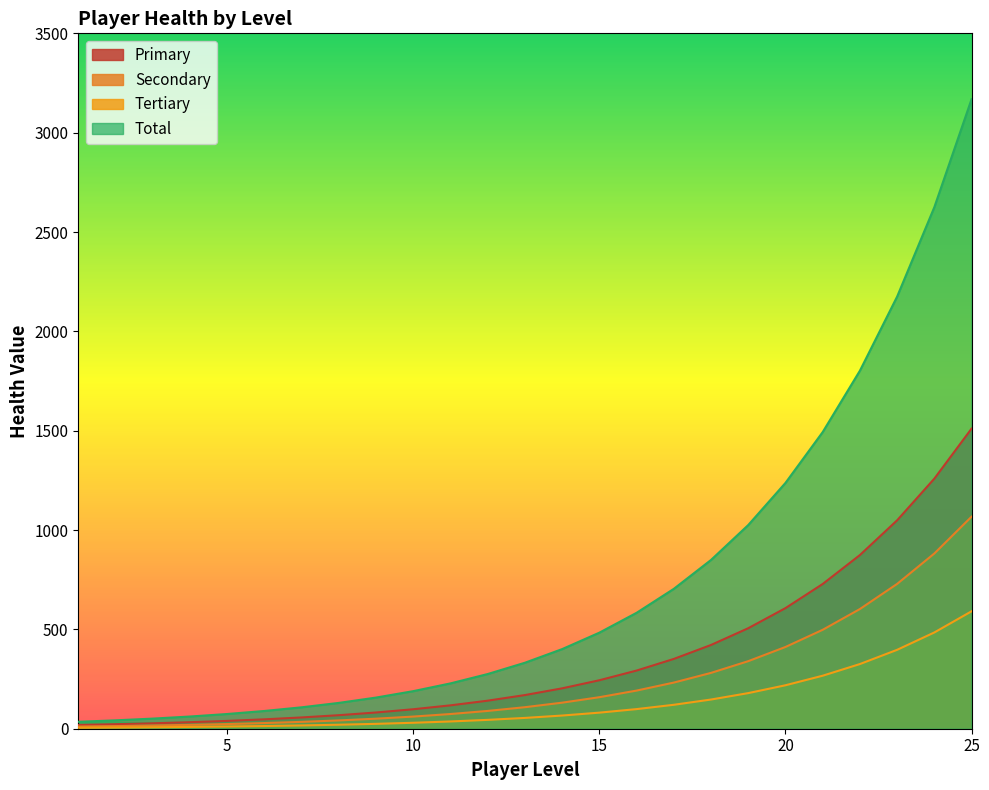

Does the chart have visible grid lines?

No